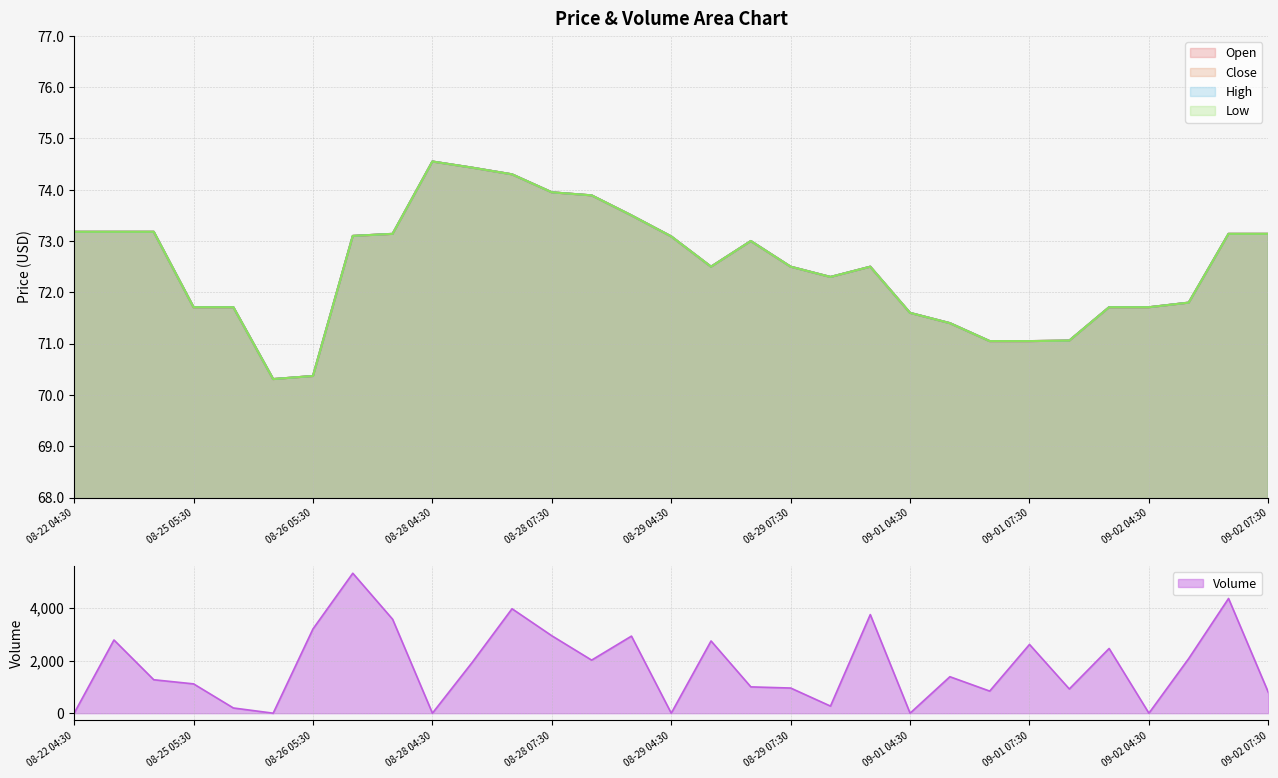

What is the value of the Low point at the 11th from the left?

74.4